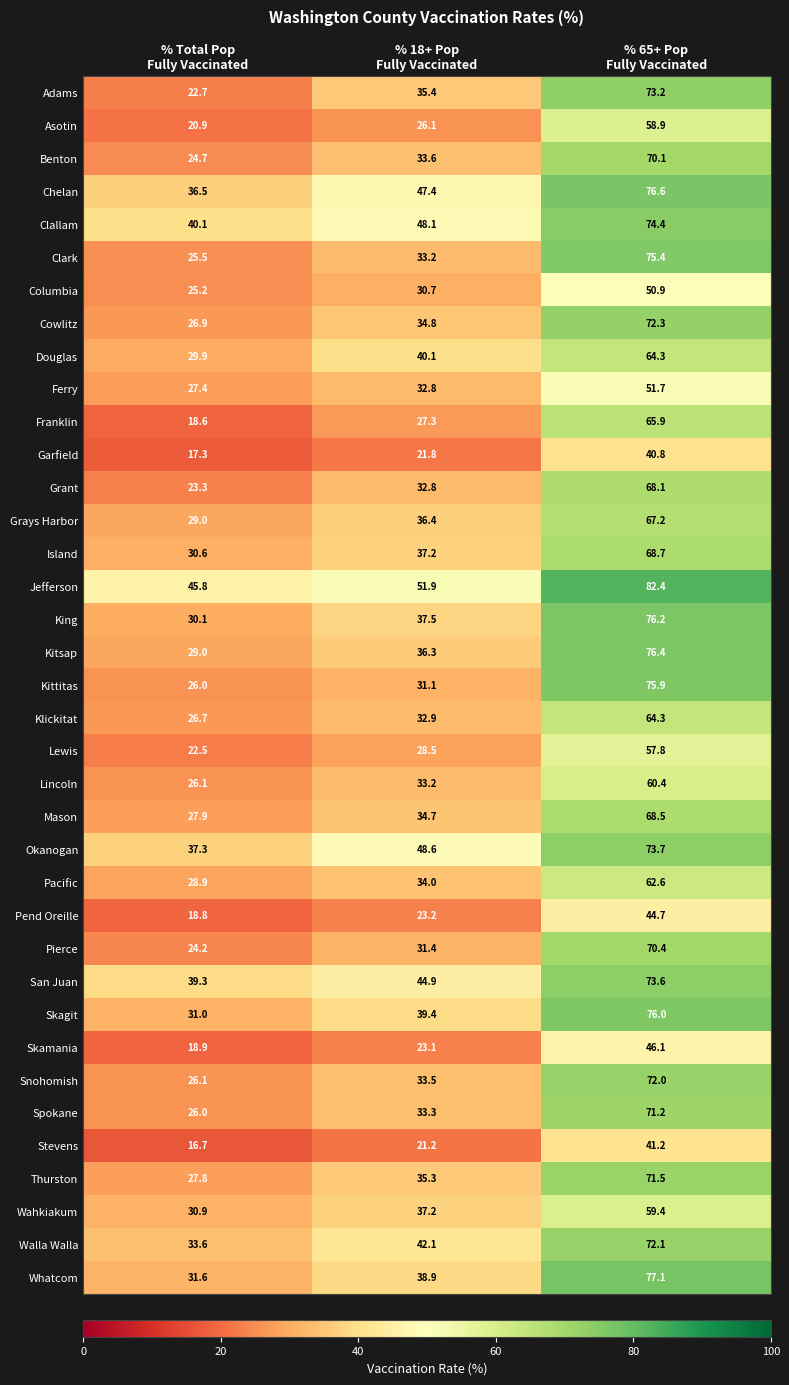

Which series has the largest range (max minus min)?

Adams